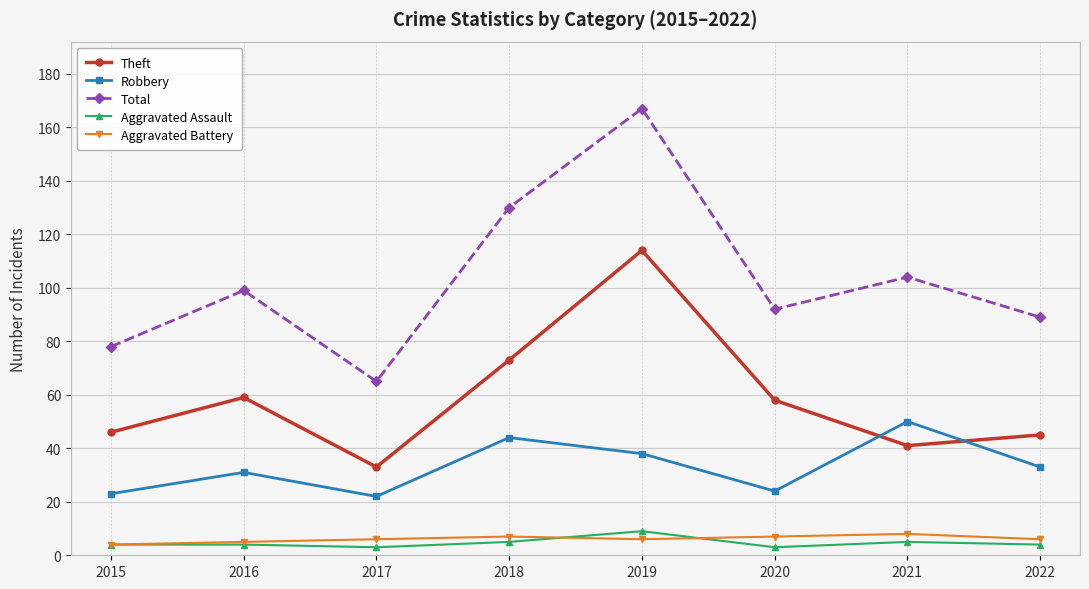

What is the minimum value for Theft?

33